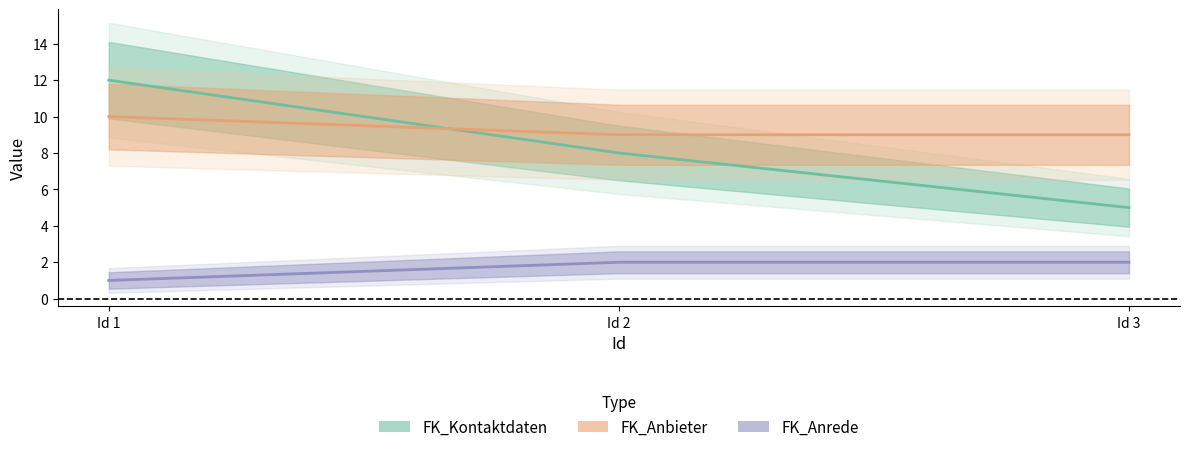

At which label is FK_Anrede closest to 1?

Id 1